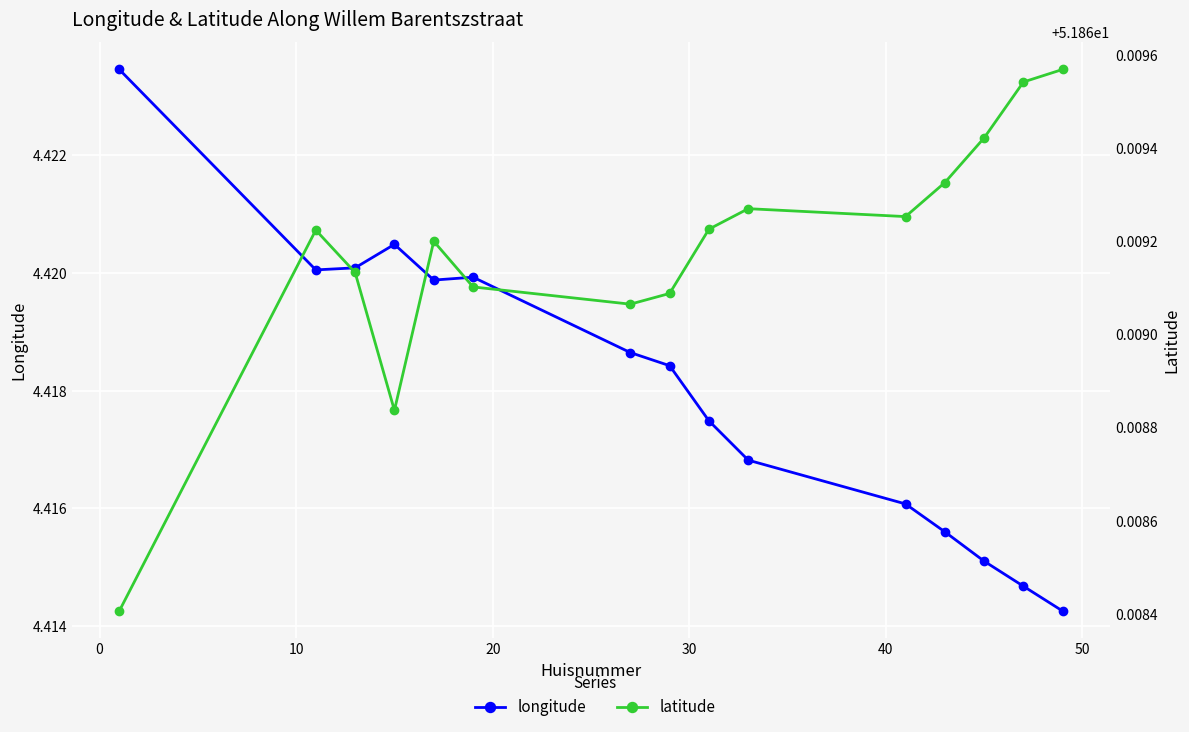

Which series has the largest range (max minus min)?

longitude